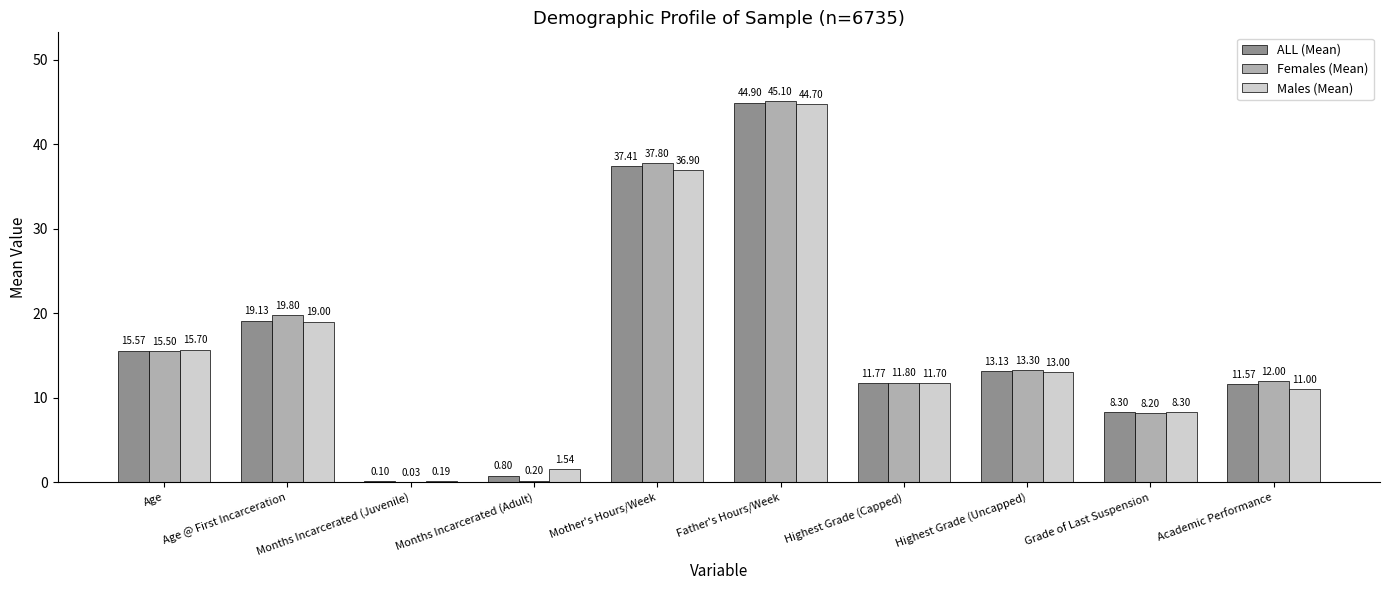

At which category is the sum across all series the highest?

Father's Hours/Week